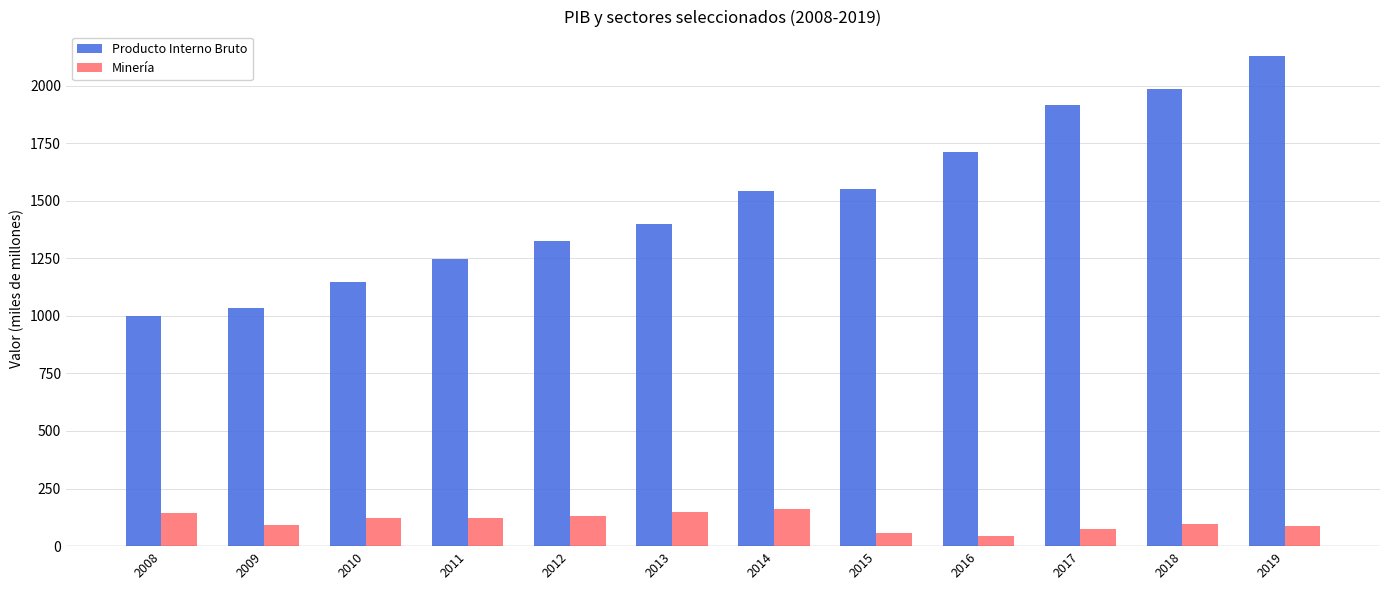

At which category does the chart reach its peak across all series?

2019